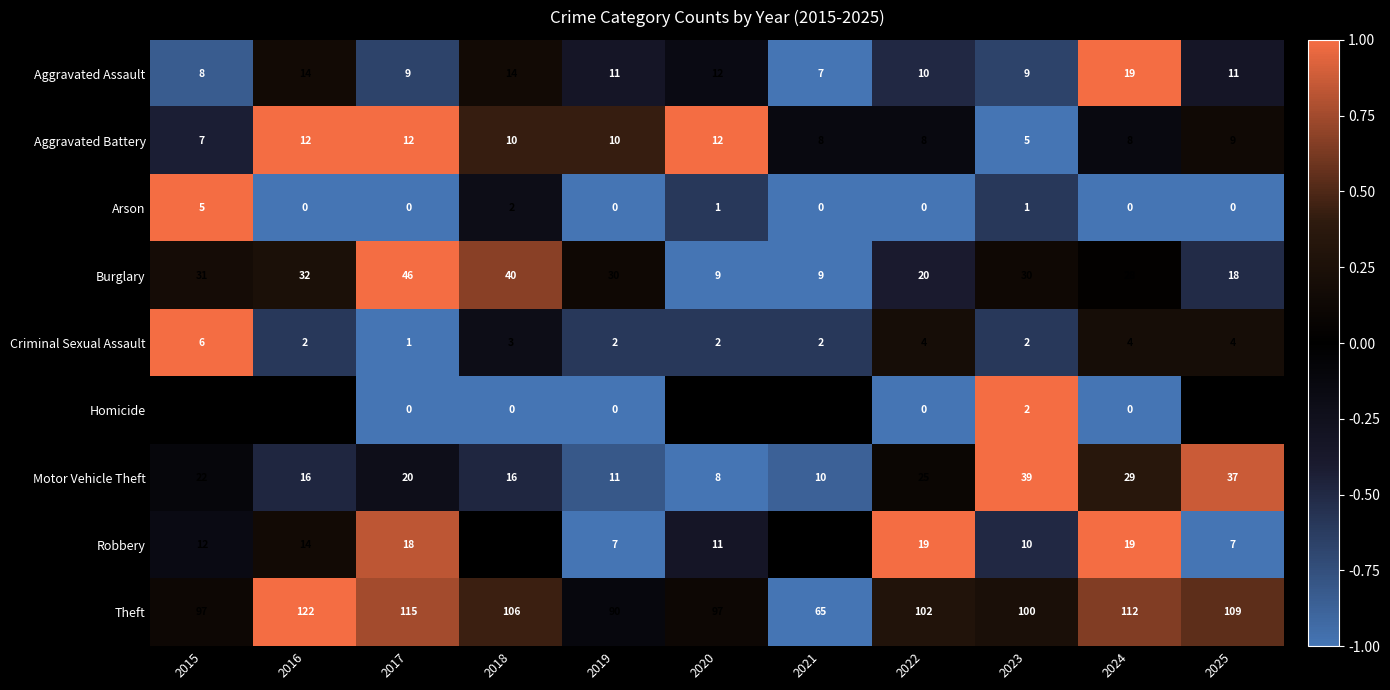

What is the sum of the Burglary values at 2022 and 2025?

38